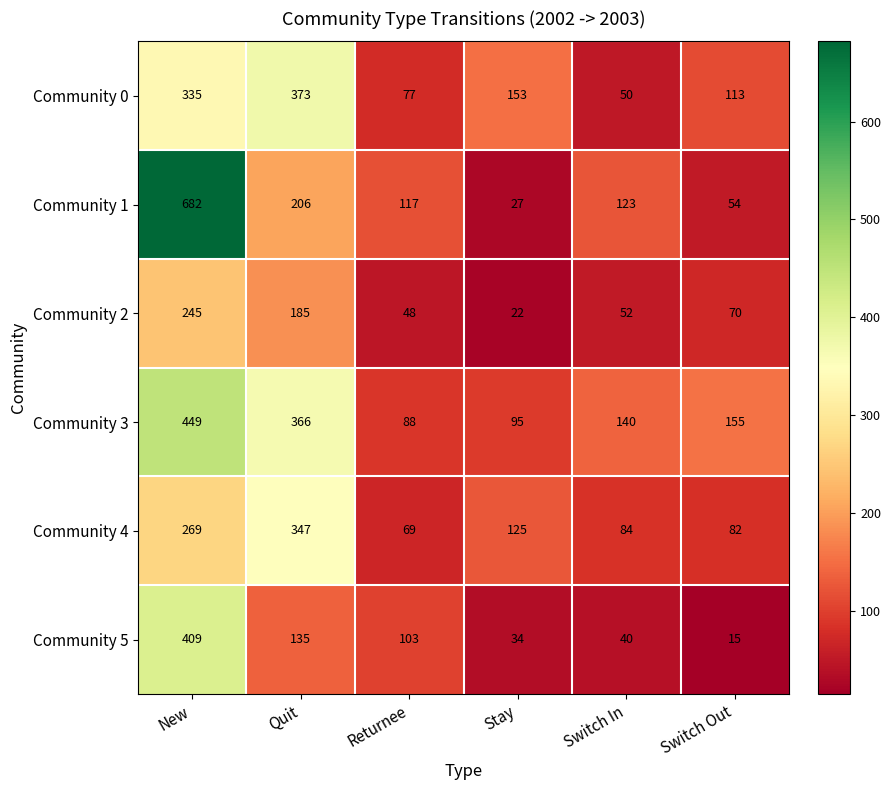

What is the total value across all series at Returnee?

502